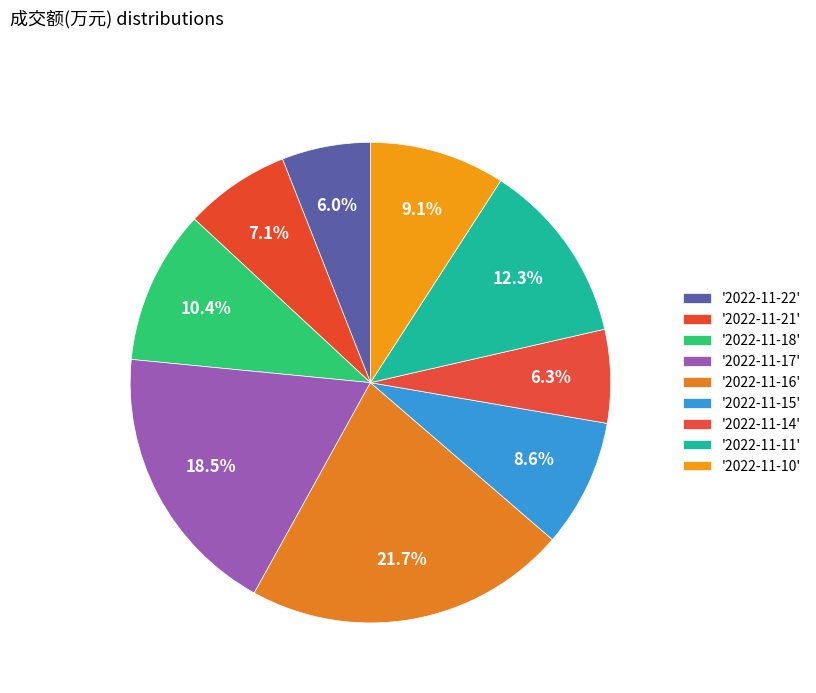

Rank the categories by value from highest to lowest.

2022-11-16, 2022-11-17, 2022-11-11, 2022-11-18, 2022-11-10, 2022-11-15, 2022-11-21, 2022-11-14, 2022-11-22